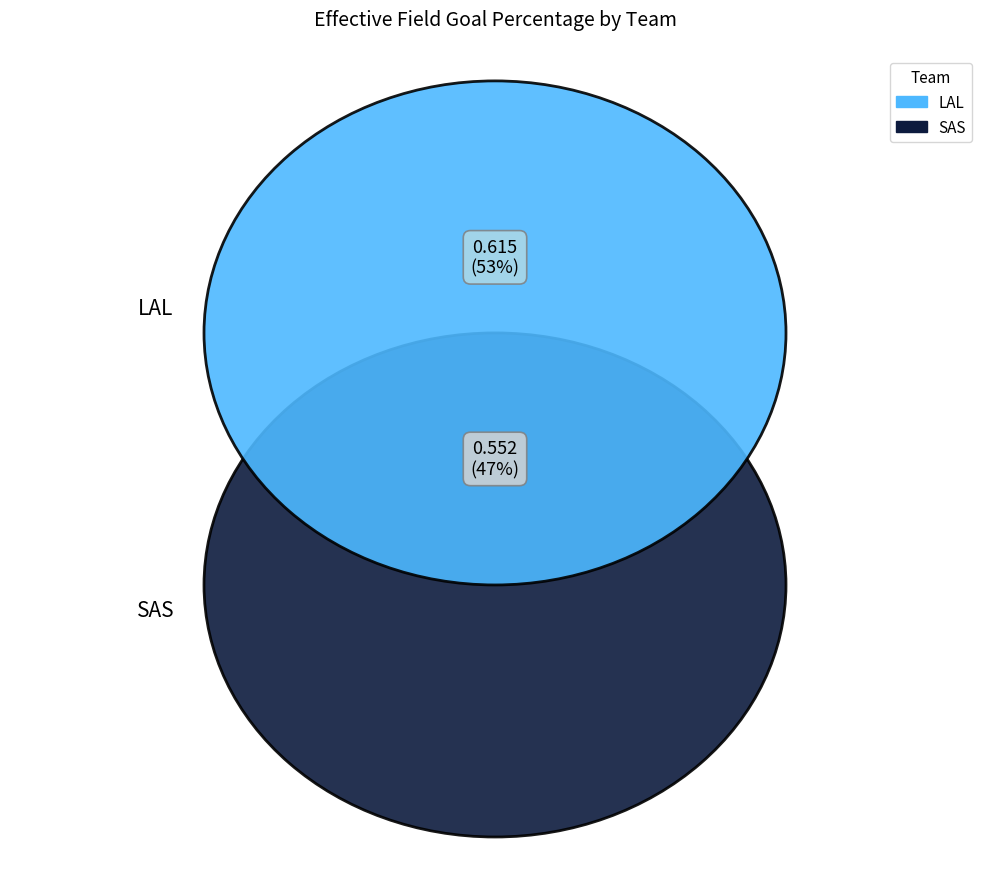

Between SAS and LAL, which is larger?

LAL